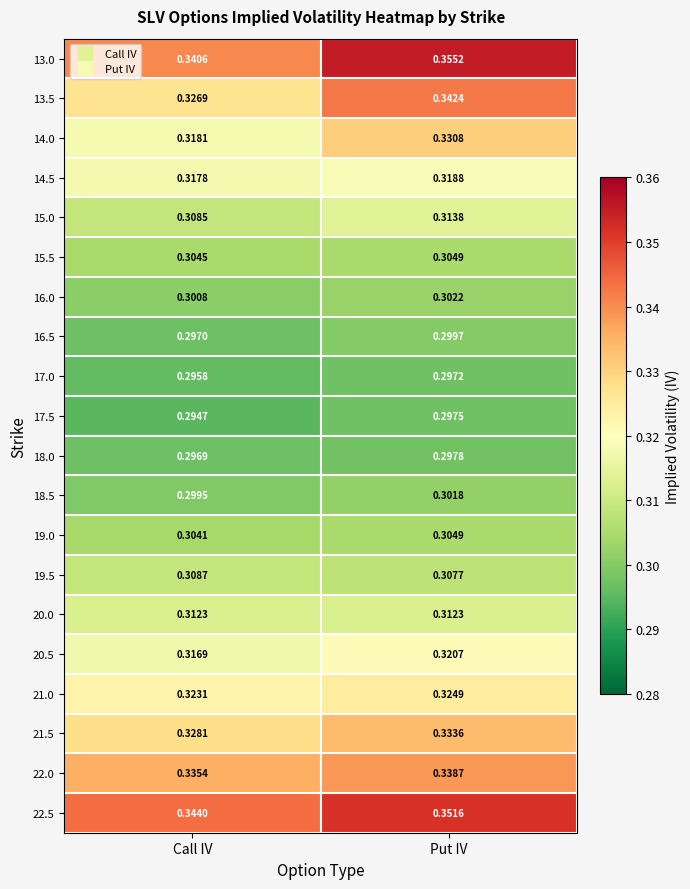

Where is 16.5 nearest to the value 0?

Call IV